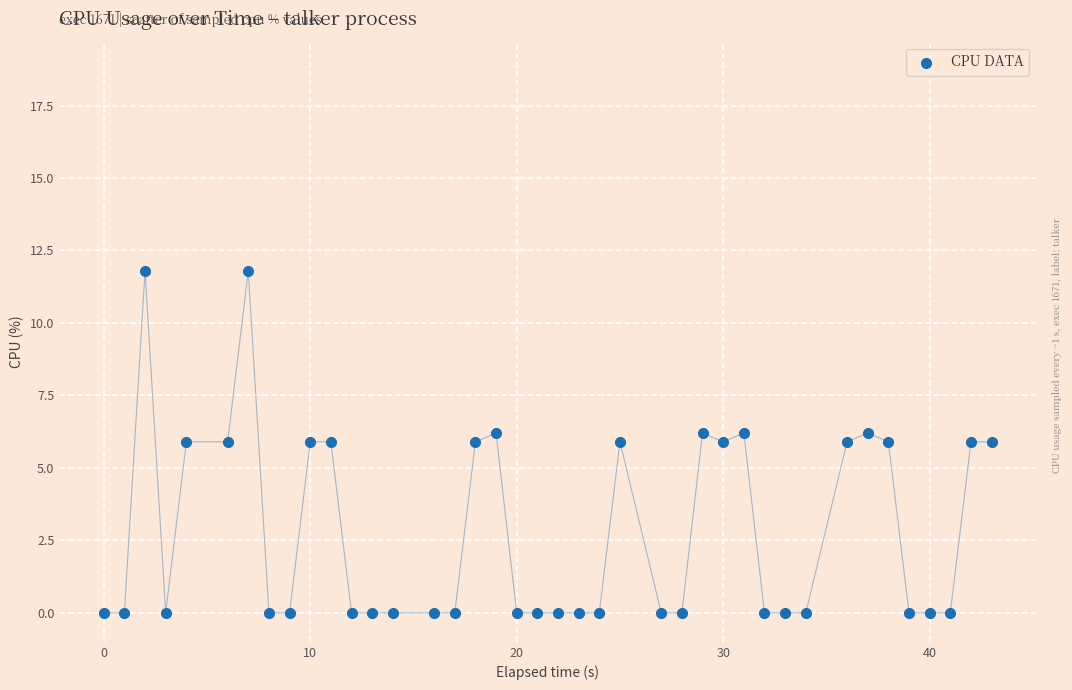

What is the range of Y values (max minus min)?

11.8